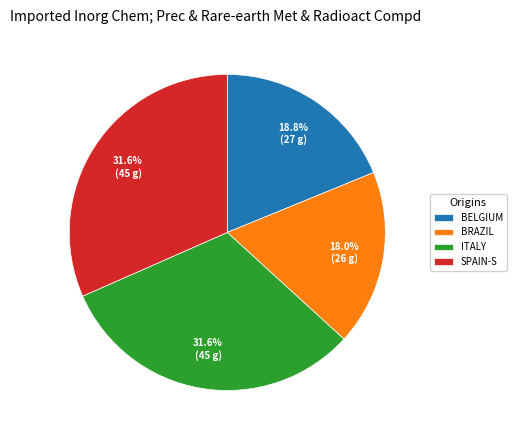

Which category has the smallest portion of the pie?

BRAZIL